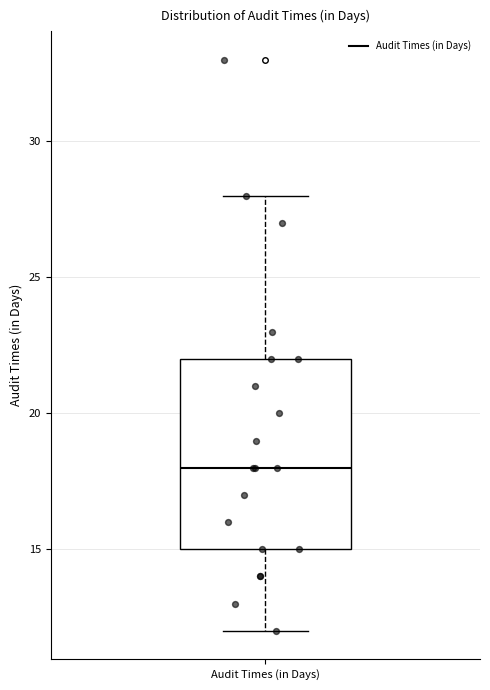

Read this box plot against the y-axis: the position of the median line, the range covered by the box, and the ends of both whiskers. The values are not printed on the chart, so give them approximately, as read against the axis.

median 18, box 15 to 22, whiskers 12 to 28